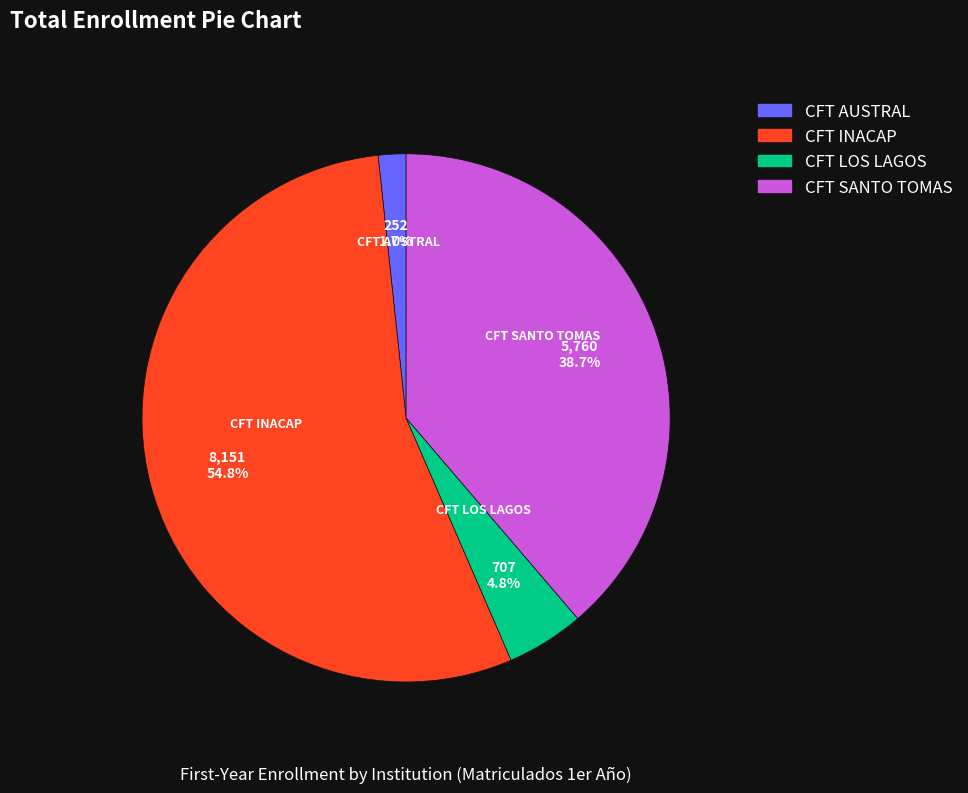

Count the number of slices in the pie.

4